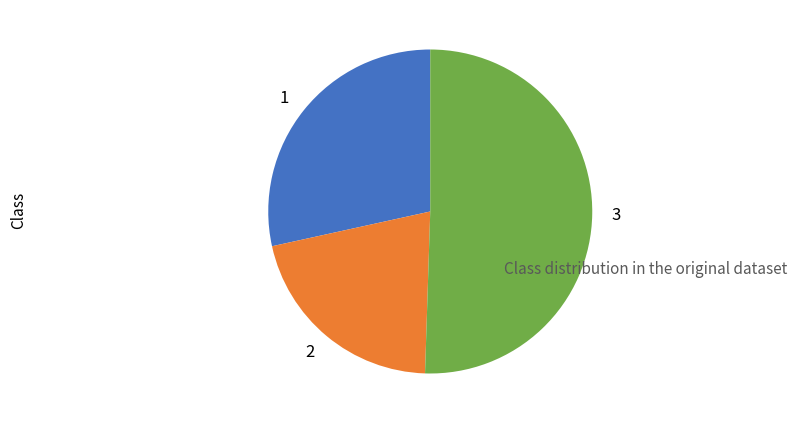

What is the majority slice?

3